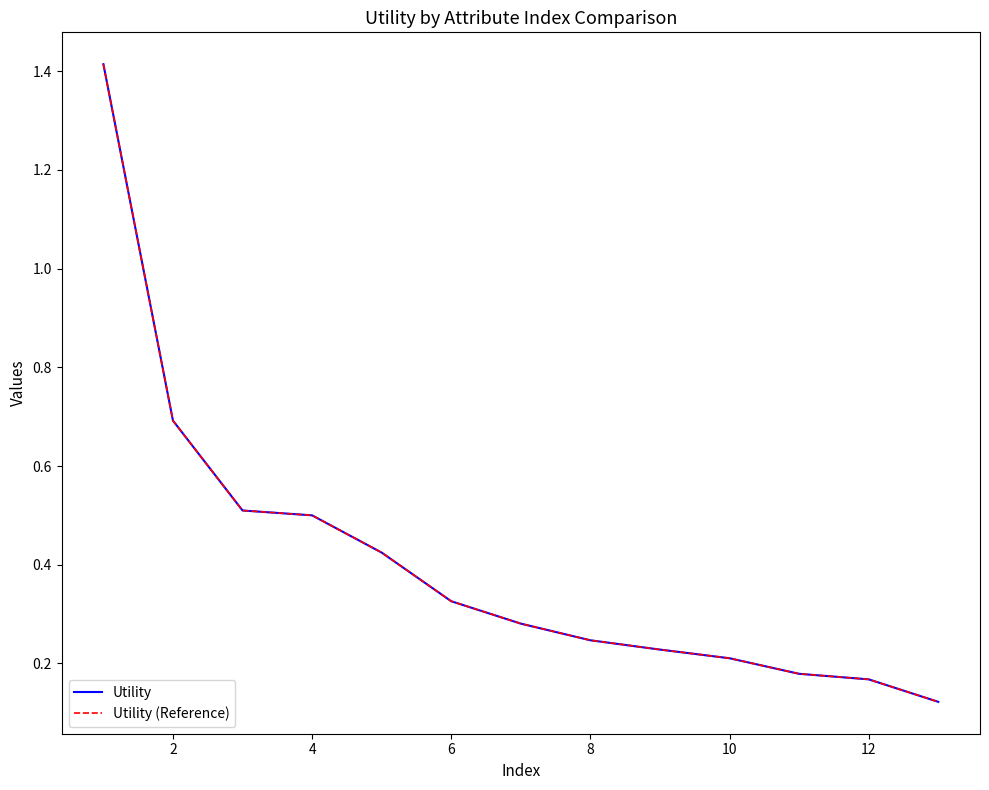

Does the chart display data point markers on the line(s)?

No